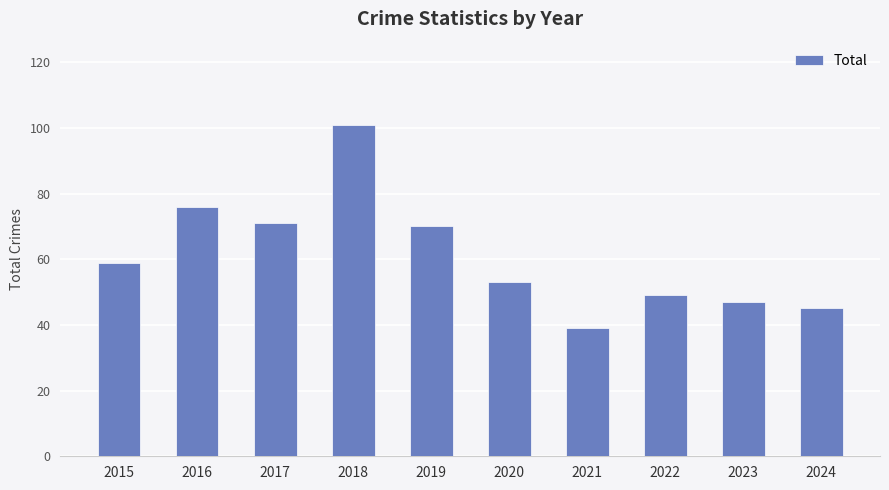

What is the ratio of the value at 2017 to the value at 2024?

1.6